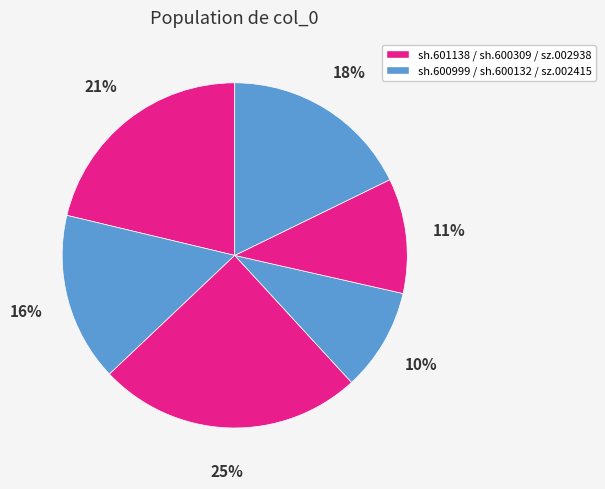

Is there a majority slice in this chart?

No